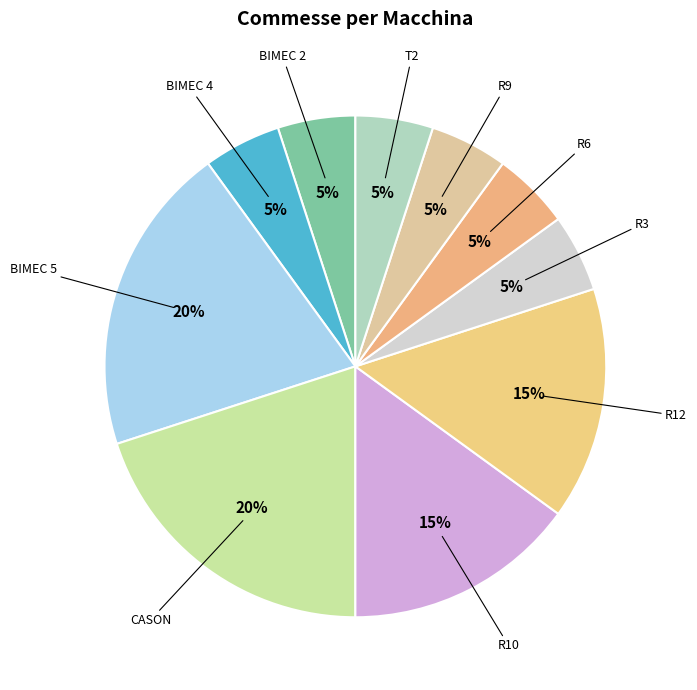

How many segments does this pie chart have?

10